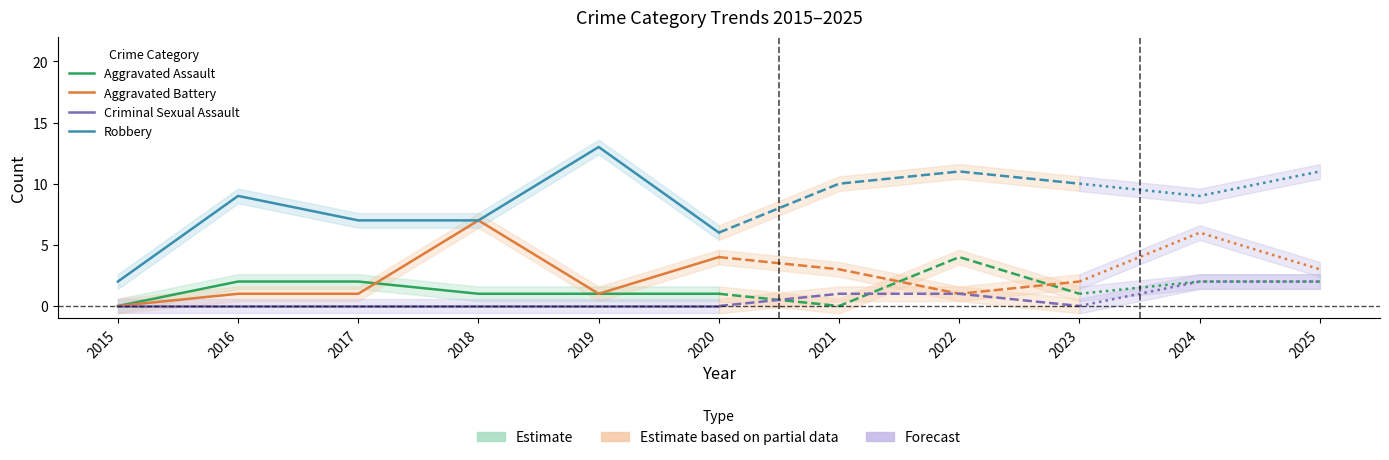

Does the chart have visible grid lines?

No